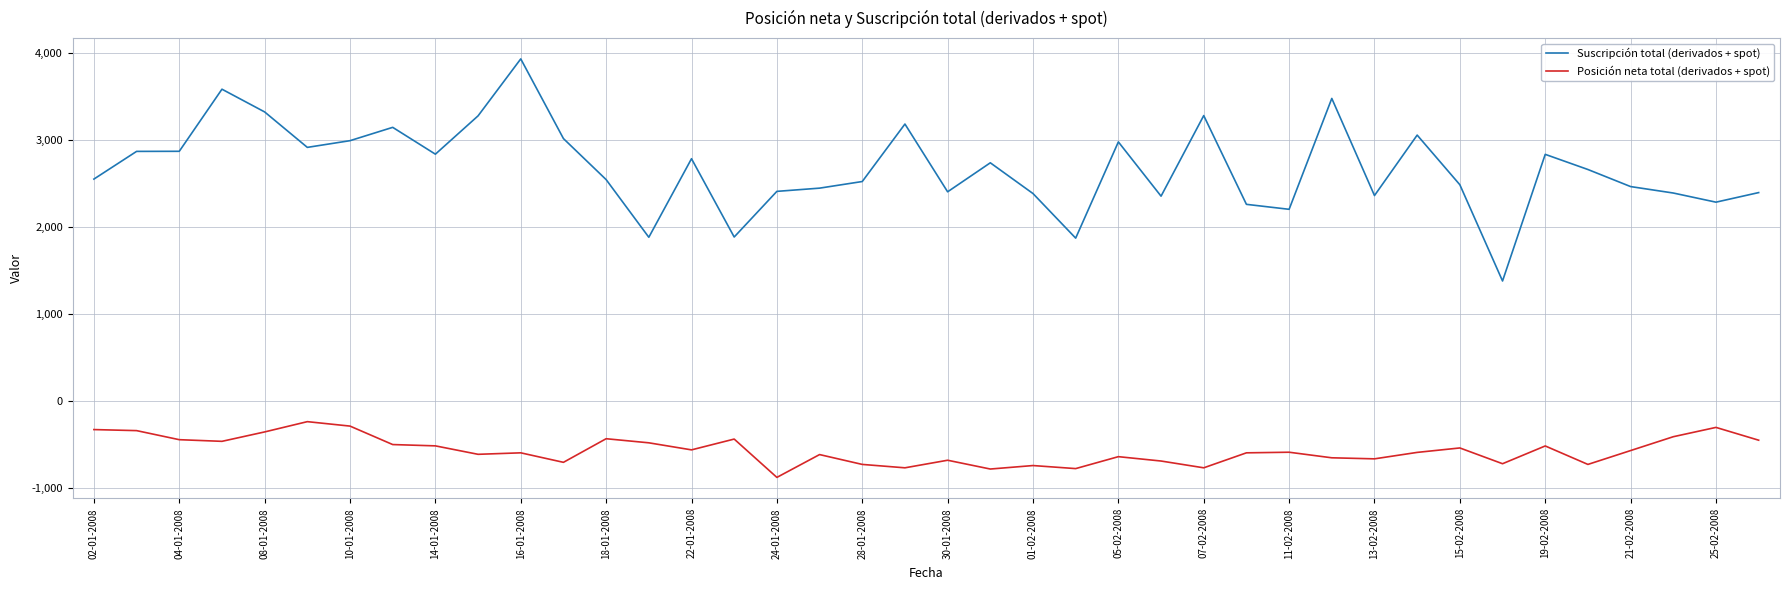

Which series has the largest total across all categories?

Suscripción total (derivados + spot)